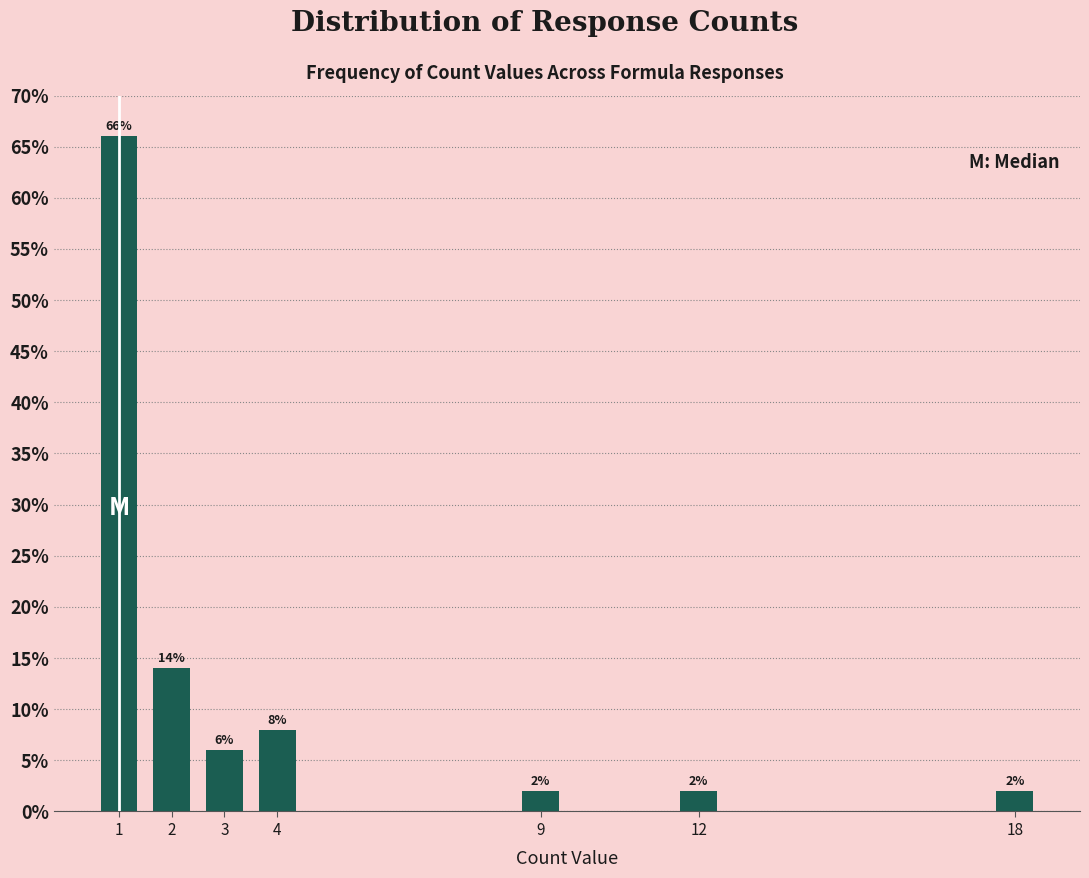

Reading right to left, extract all data points from this chart.

2.0	2.0	2.0	8.0	6.0	14.0	66.0